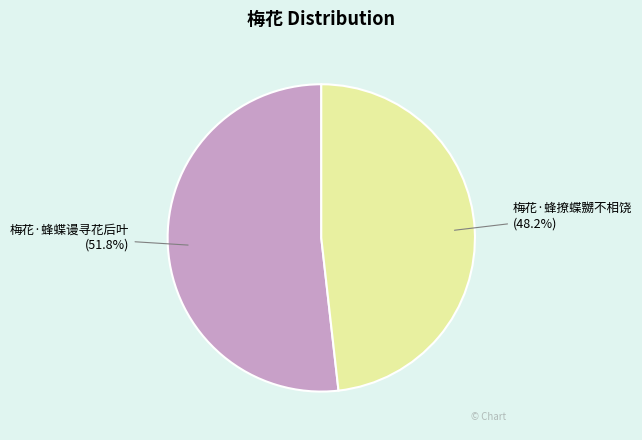

Count the number of slices in the pie.

2